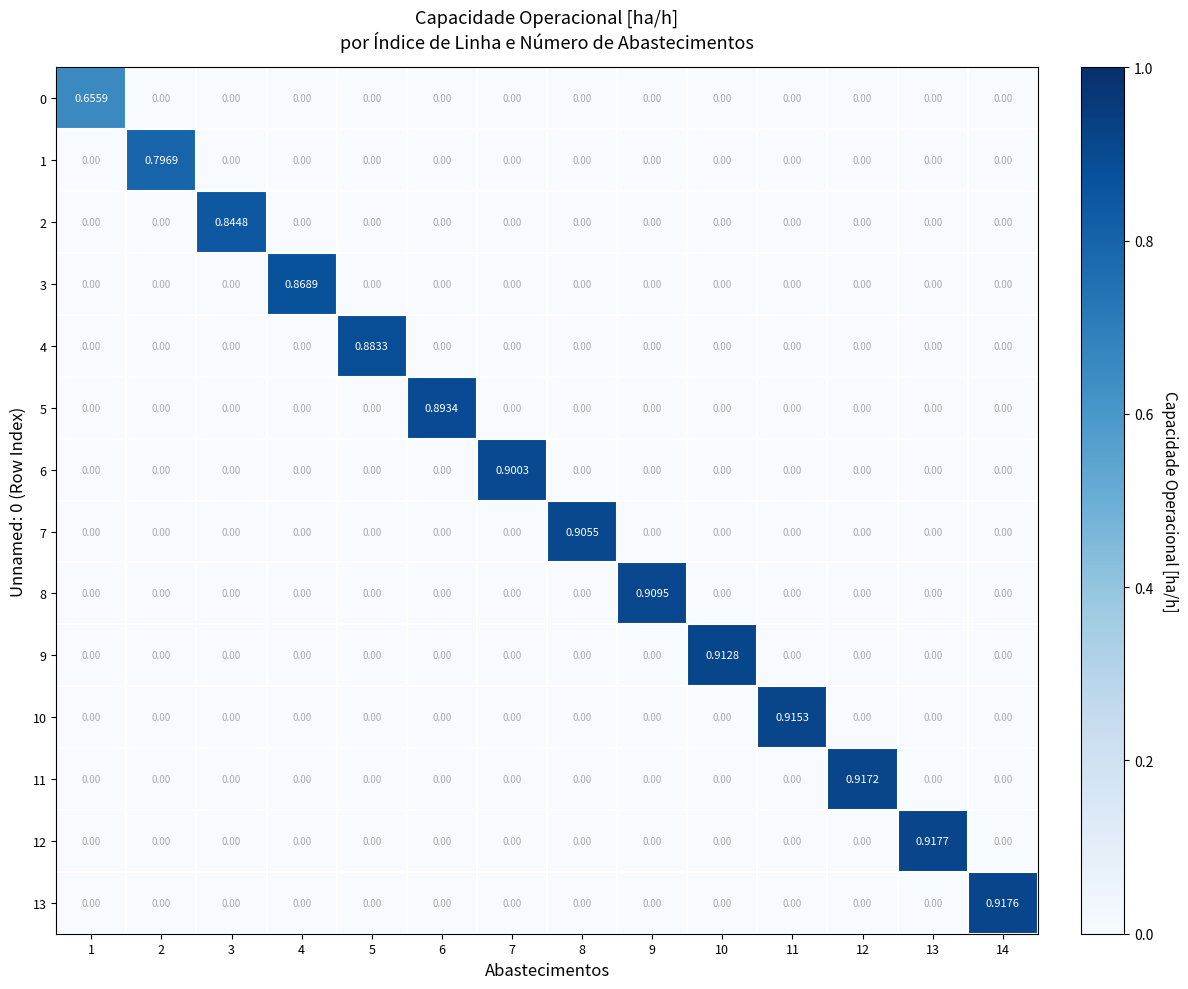

Reading right to left, what are all the values shown in this chart?

0: 14=0.0	13=0.0	12=0.0	11=0.0	10=0.0	9=0.0	8=0.0	7=0.0	6=0.0	5=0.0	4=0.0	3=0.0	2=0.0	1=0.7
1: 14=0.0	13=0.0	12=0.0	11=0.0	10=0.0	9=0.0	8=0.0	7=0.0	6=0.0	5=0.0	4=0.0	3=0.0	2=0.8	1=0.0
2: 14=0.0	13=0.0	12=0.0	11=0.0	10=0.0	9=0.0	8=0.0	7=0.0	6=0.0	5=0.0	4=0.0	3=0.8	2=0.0	1=0.0
3: 14=0.0	13=0.0	12=0.0	11=0.0	10=0.0	9=0.0	8=0.0	7=0.0	6=0.0	5=0.0	4=0.9	3=0.0	2=0.0	1=0.0
4: 14=0.0	13=0.0	12=0.0	11=0.0	10=0.0	9=0.0	8=0.0	7=0.0	6=0.0	5=0.9	4=0.0	3=0.0	2=0.0	1=0.0
5: 14=0.0	13=0.0	12=0.0	11=0.0	10=0.0	9=0.0	8=0.0	7=0.0	6=0.9	5=0.0	4=0.0	3=0.0	2=0.0	1=0.0
6: 14=0.0	13=0.0	12=0.0	11=0.0	10=0.0	9=0.0	8=0.0	7=0.9	6=0.0	5=0.0	4=0.0	3=0.0	2=0.0	1=0.0
7: 14=0.0	13=0.0	12=0.0	11=0.0	10=0.0	9=0.0	8=0.9	7=0.0	6=0.0	5=0.0	4=0.0	3=0.0	2=0.0	1=0.0
8: 14=0.0	13=0.0	12=0.0	11=0.0	10=0.0	9=0.9	8=0.0	7=0.0	6=0.0	5=0.0	4=0.0	3=0.0	2=0.0	1=0.0
9: 14=0.0	13=0.0	12=0.0	11=0.0	10=0.9	9=0.0	8=0.0	7=0.0	6=0.0	5=0.0	4=0.0	3=0.0	2=0.0	1=0.0
10: 14=0.0	13=0.0	12=0.0	11=0.9	10=0.0	9=0.0	8=0.0	7=0.0	6=0.0	5=0.0	4=0.0	3=0.0	2=0.0	1=0.0
11: 14=0.0	13=0.0	12=0.9	11=0.0	10=0.0	9=0.0	8=0.0	7=0.0	6=0.0	5=0.0	4=0.0	3=0.0	2=0.0	1=0.0
12: 14=0.0	13=0.9	12=0.0	11=0.0	10=0.0	9=0.0	8=0.0	7=0.0	6=0.0	5=0.0	4=0.0	3=0.0	2=0.0	1=0.0
13: 14=0.9	13=0.0	12=0.0	11=0.0	10=0.0	9=0.0	8=0.0	7=0.0	6=0.0	5=0.0	4=0.0	3=0.0	2=0.0	1=0.0